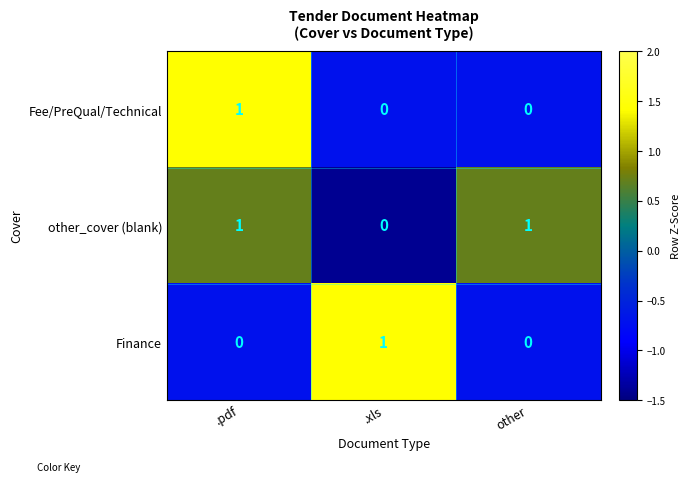

At which category is the sum across all series the highest?

.pdf